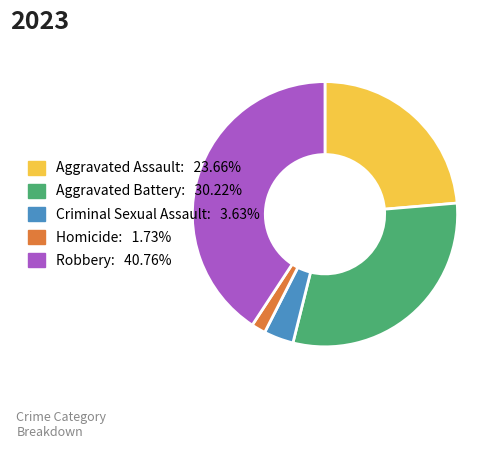

Does Homicide: 1.73% account for over 50% of the chart?

No